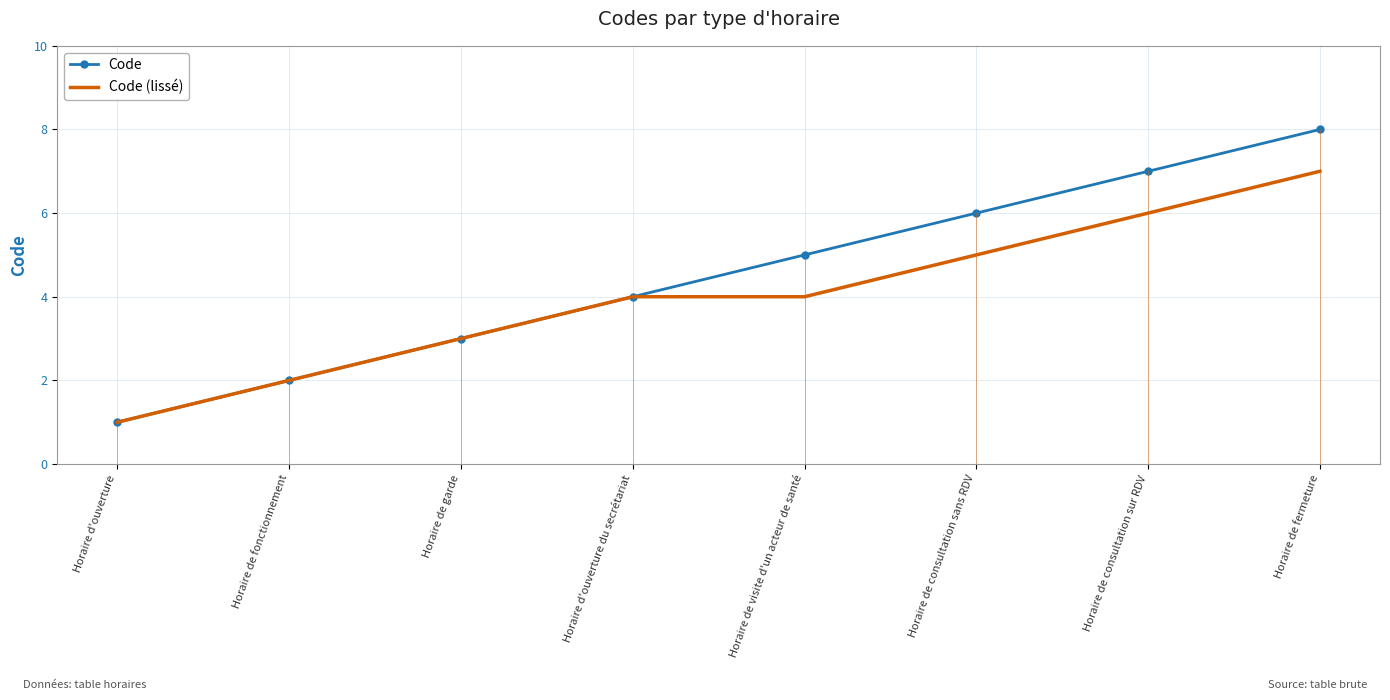

Is it true that Code (lissé) equals 3 at Horaire de fonctionnement?

False